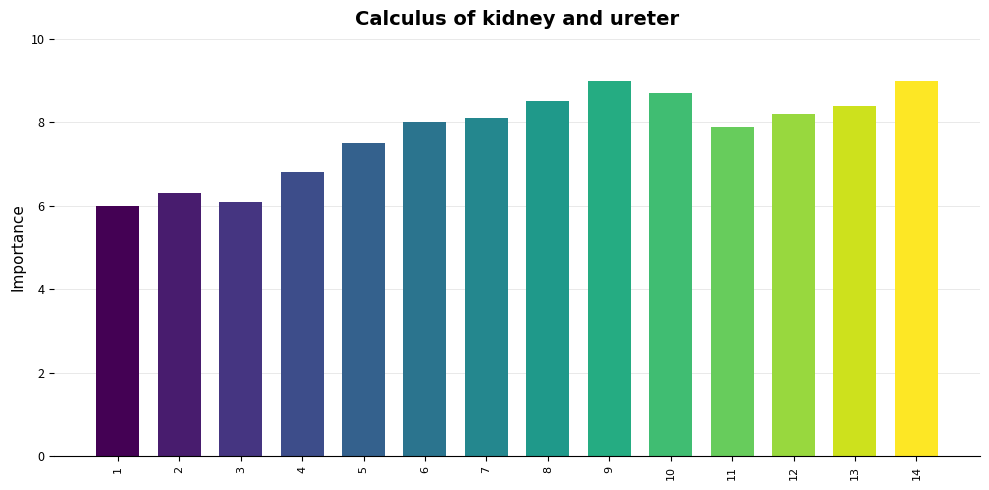

Between 13 and 5, which is larger?

13